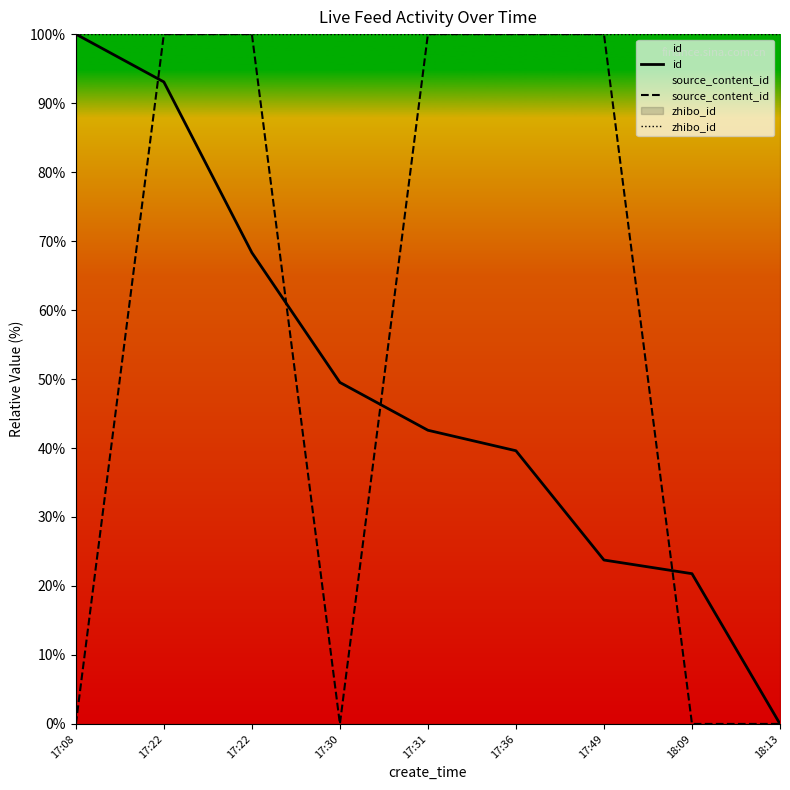

Which label corresponds to the smallest value in the chart?

18:13